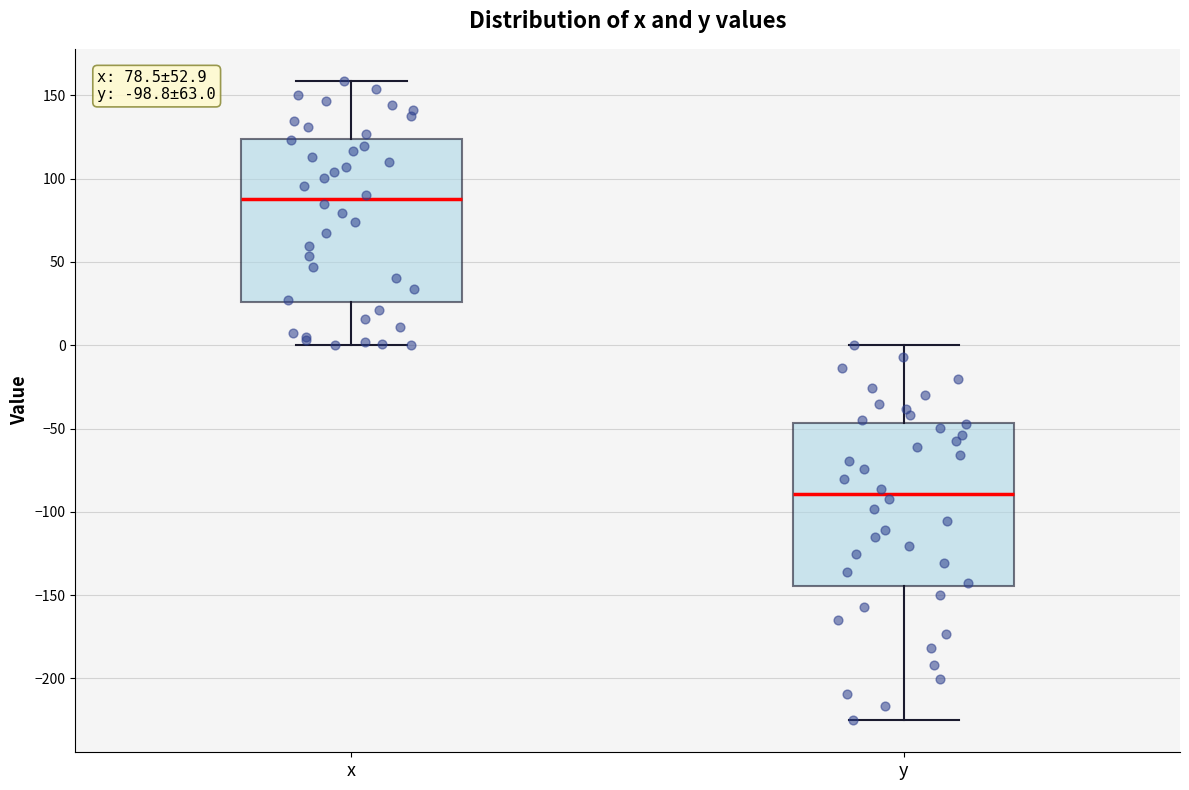

Which box has the highest median line?

x